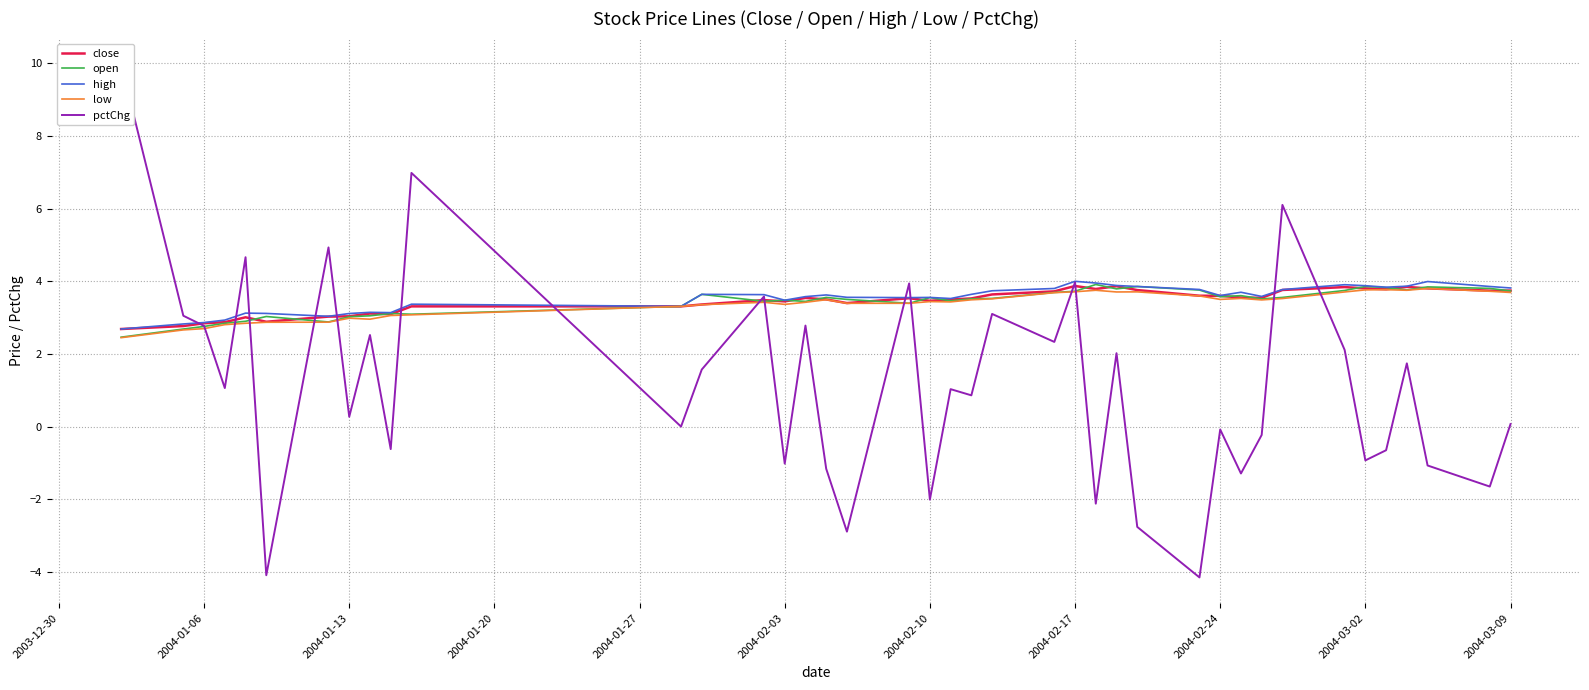

Rank the series by their maximum value, from highest to lowest.

pctChg, high, open, close, low